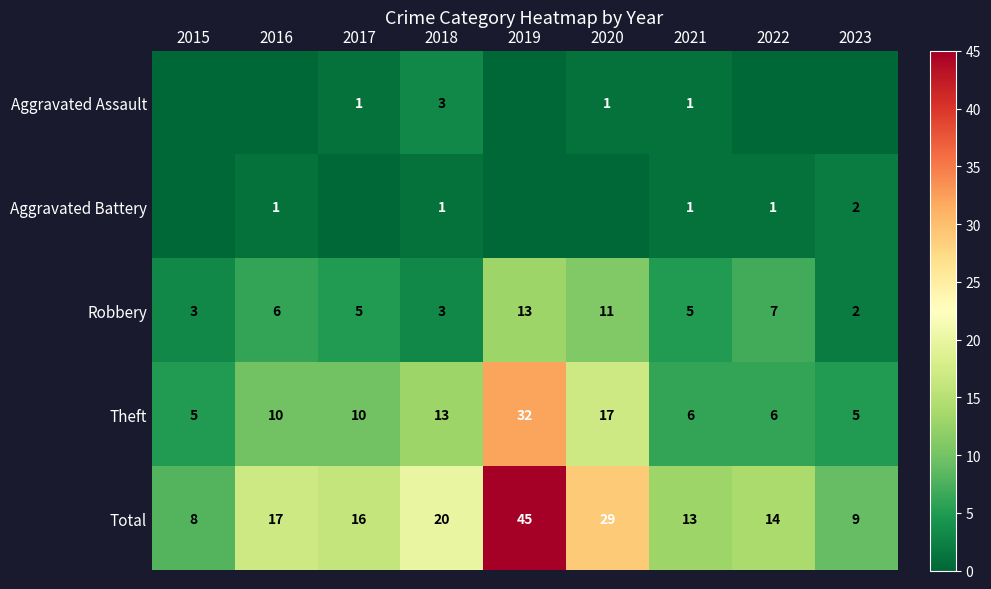

What is the difference between the highest and lowest values at 2020?

29